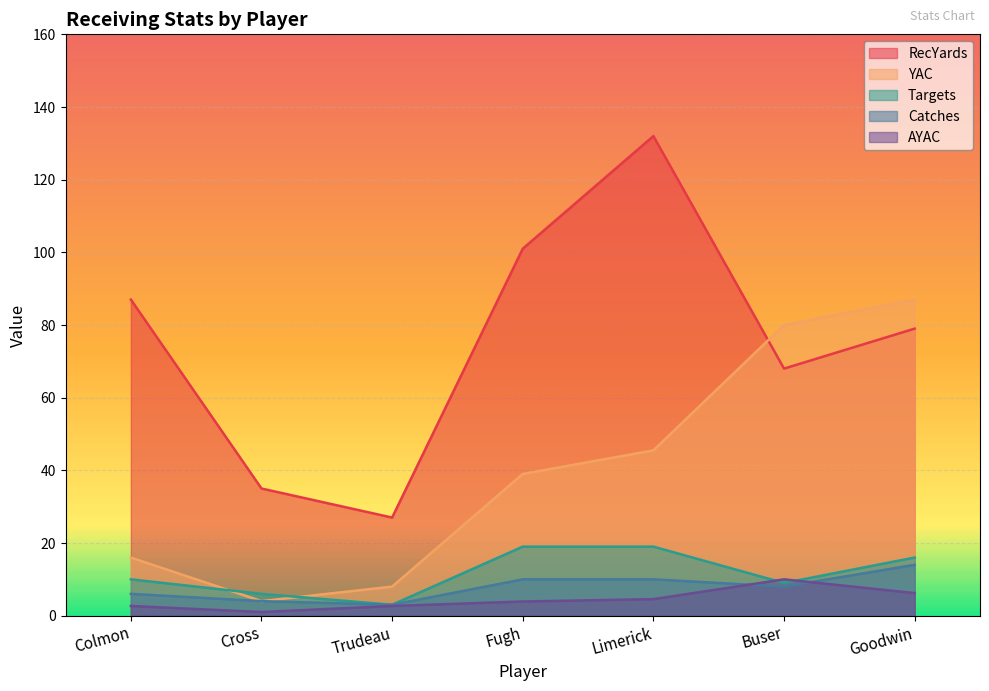

What are all the series names shown in the legend?

RecYards, YAC, Targets, Catches, AYAC